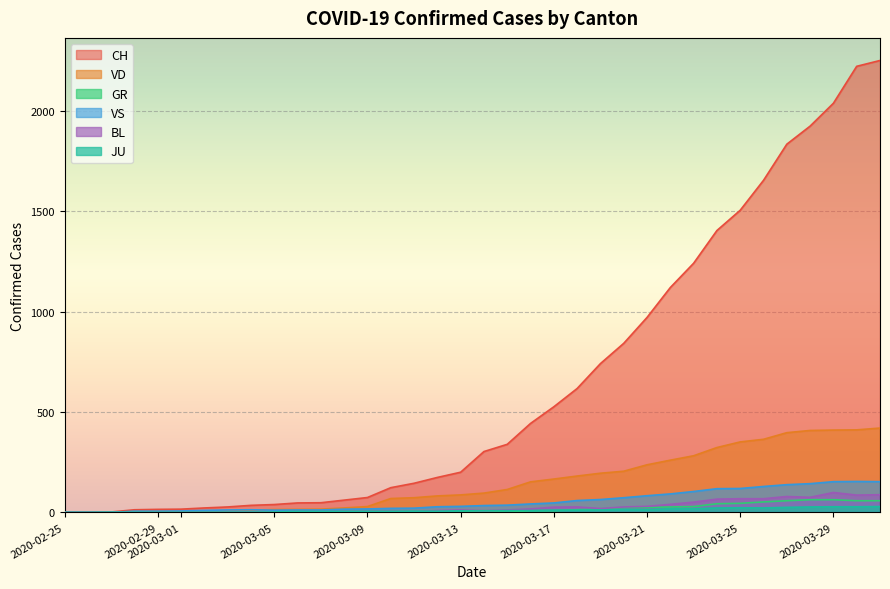

The value of CH at 2020-03-13 is 73. True or false?

False